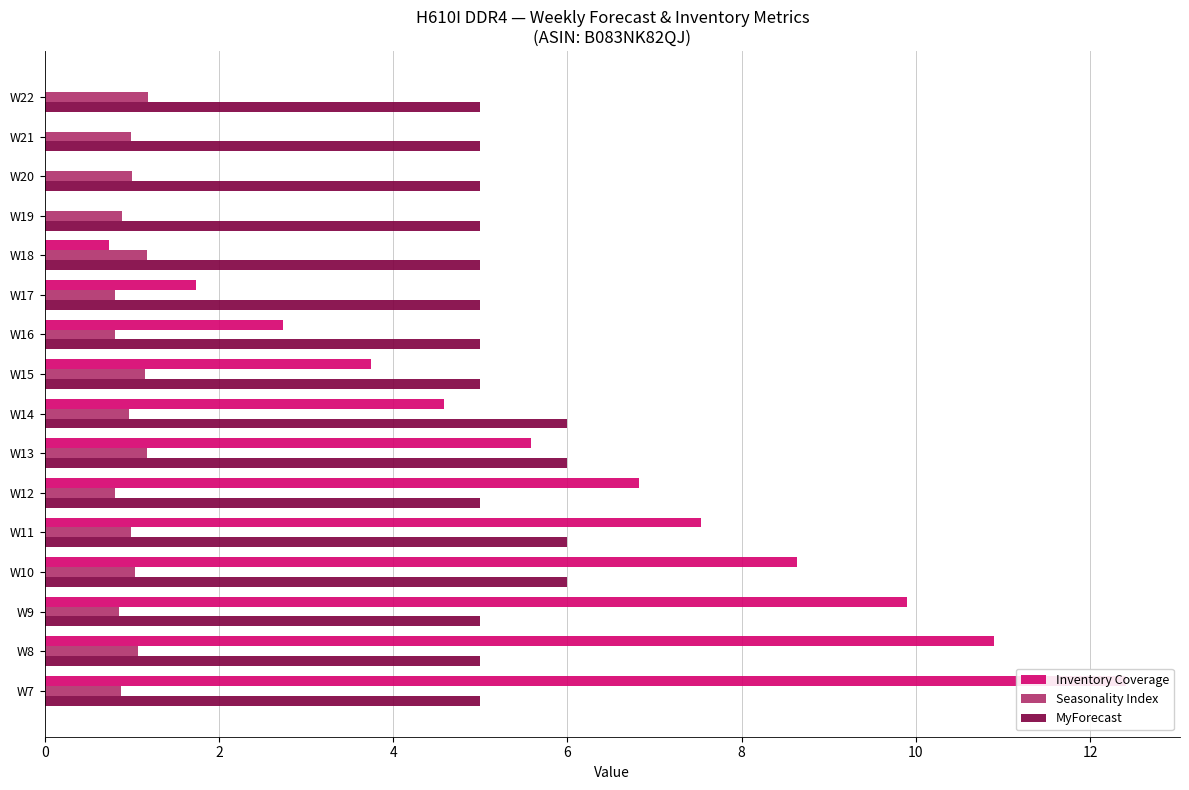

Read the Seasonality Index value at 4.

0.8